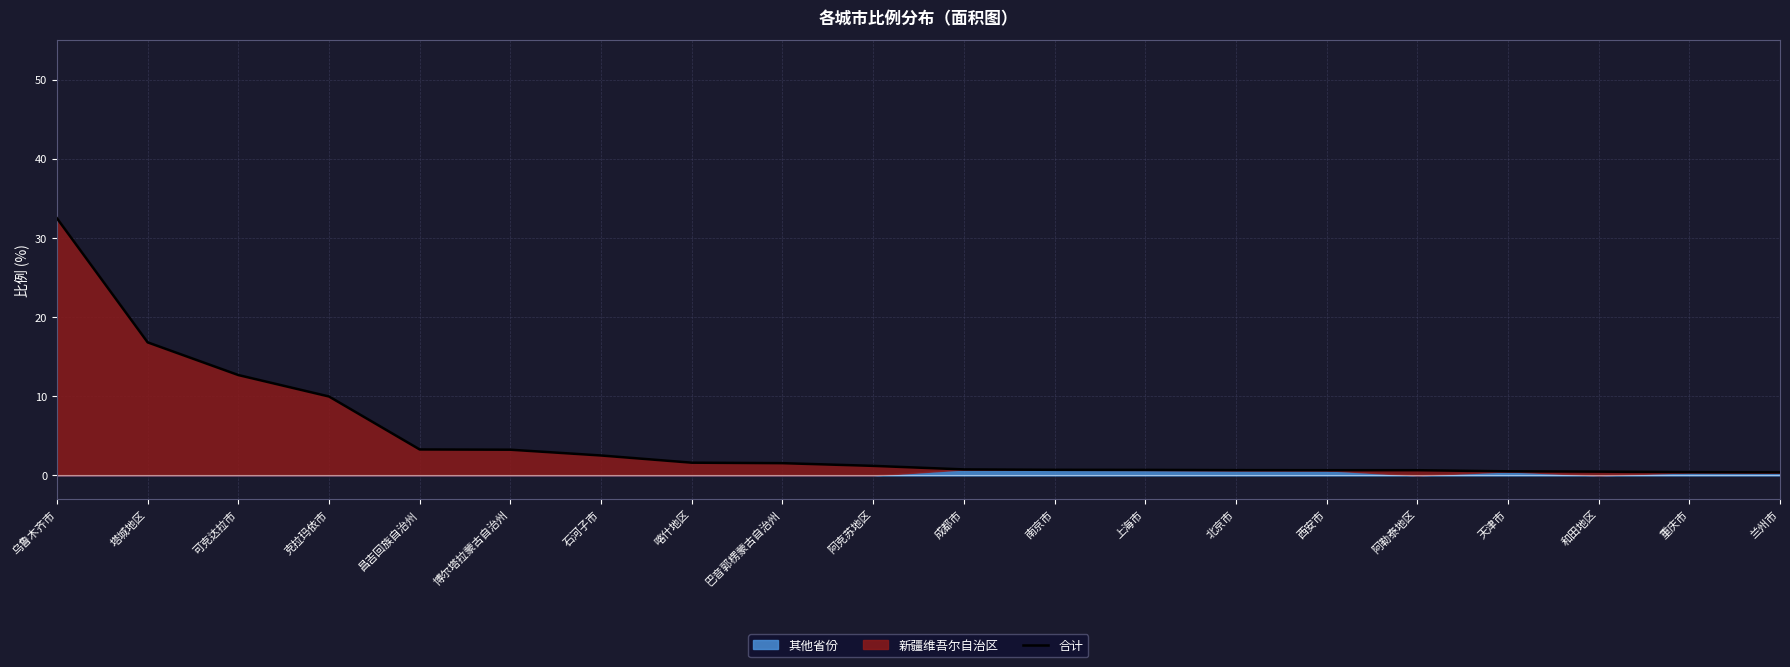

Reading left to right, list all the values displayed in this chart.

32.5	16.8	12.7	10.0	3.3	3.2	2.5	1.6	1.6	1.2	0.8	0.7	0.7	0.7	0.7	0.7	0.5	0.5	0.4	0.4